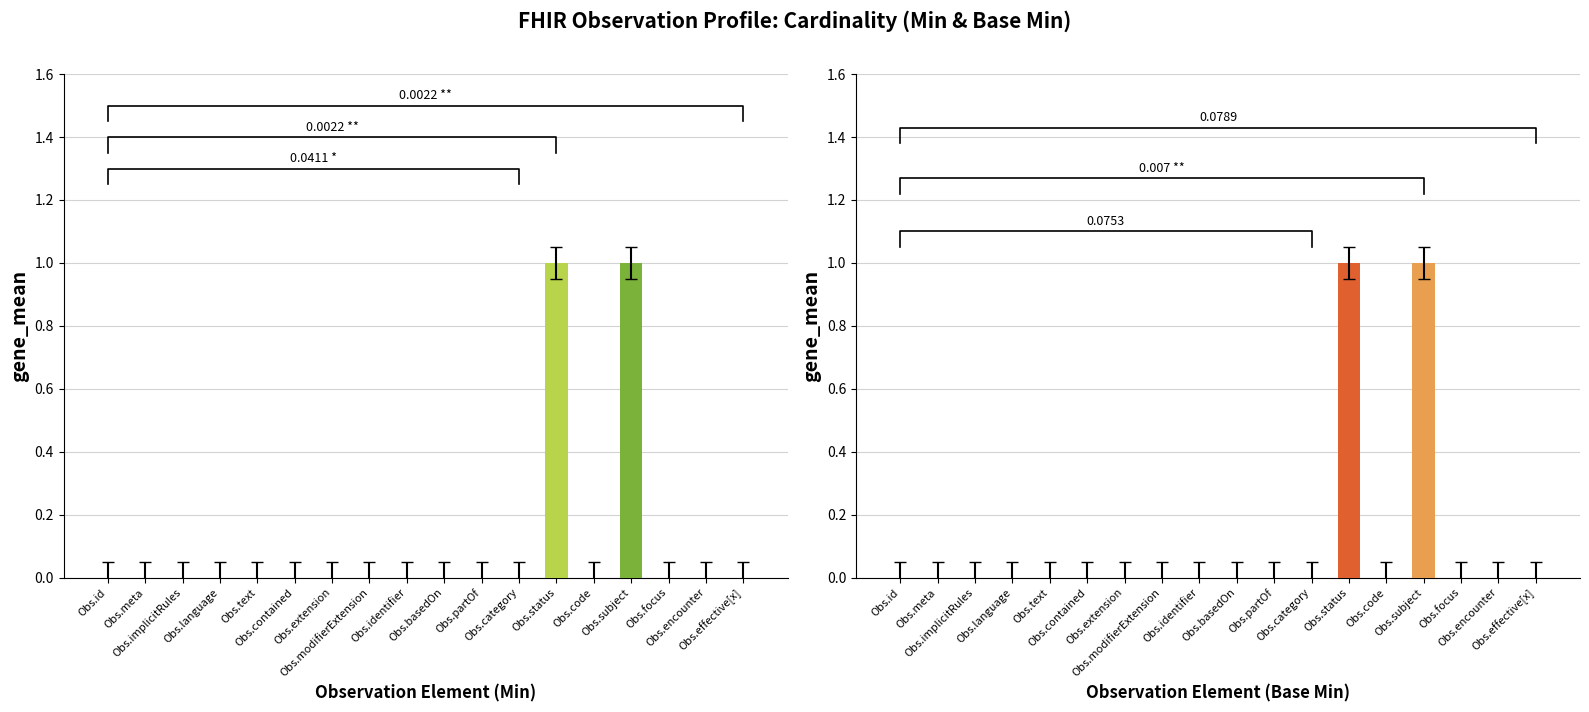

Does the chart contain stacked bars?

No